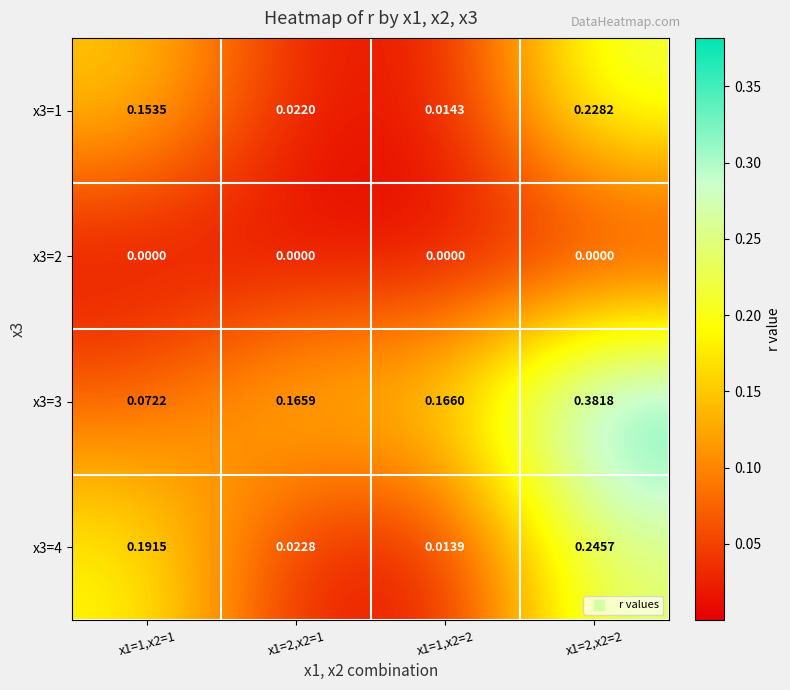

Is the value of x3=4 at x1=1,x2=2 greater than the value of x3=2 at x1=2,x2=2?

Yes